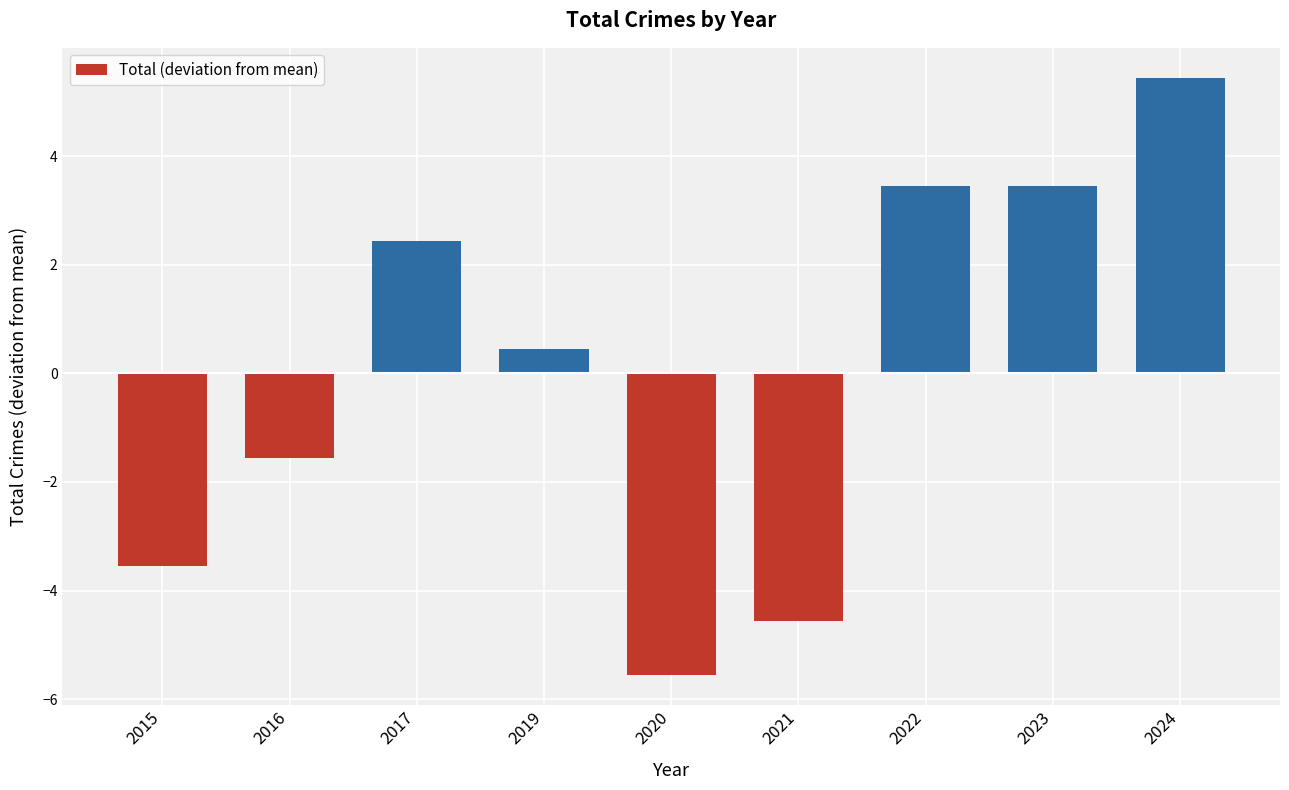

How many values exceed 0?

5